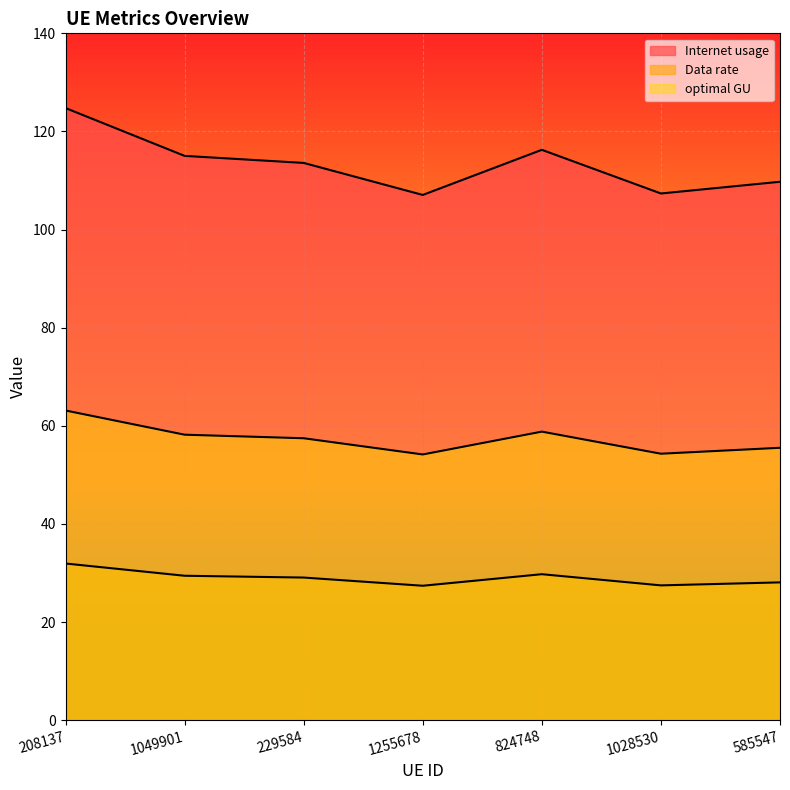

List the labels in order of Data rate value, smallest first.

1255678, 1028530, 585547, 229584, 1049901, 824748, 208137